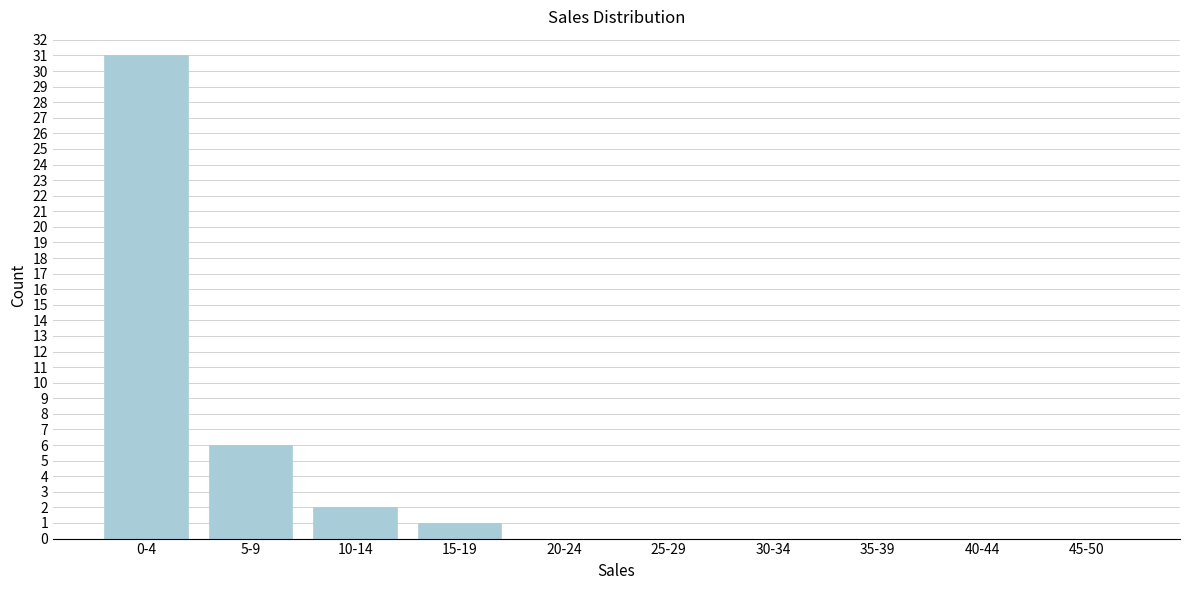

Reading left to right, transcribe all the data shown in this chart.

0-4=31	5-9=6	10-14=2	15-19=1	20-24=0	25-29=0	30-34=0	35-39=0	40-44=0	45-50=0